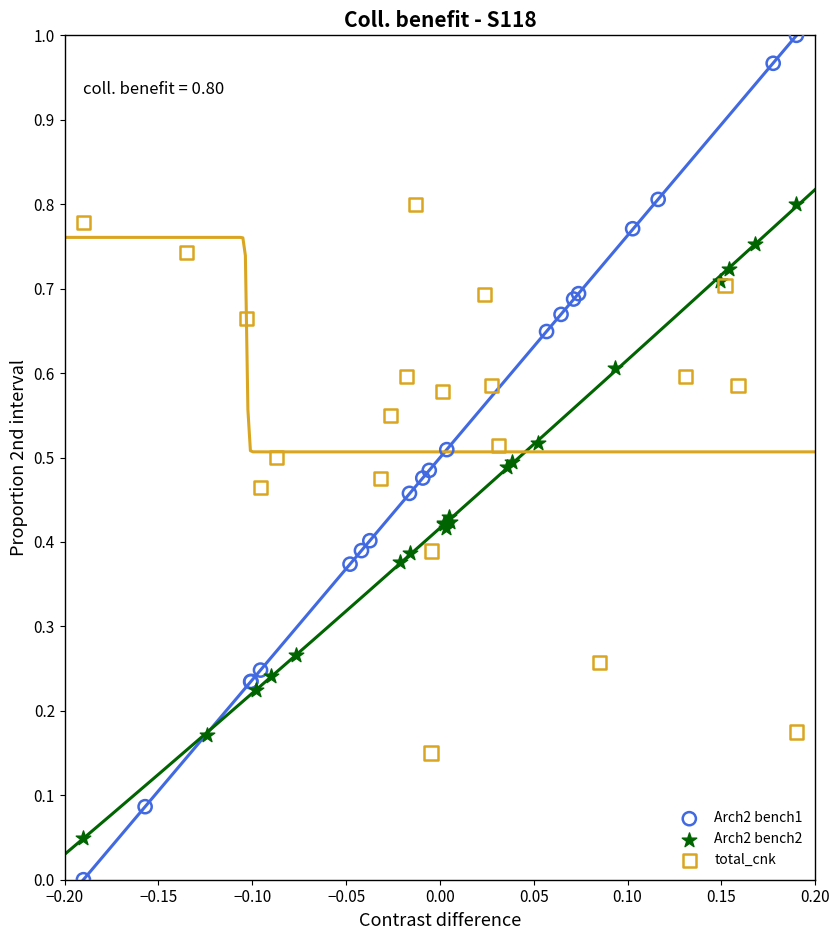

Which series has the largest Y range (max minus min)?

Arch2 bench1